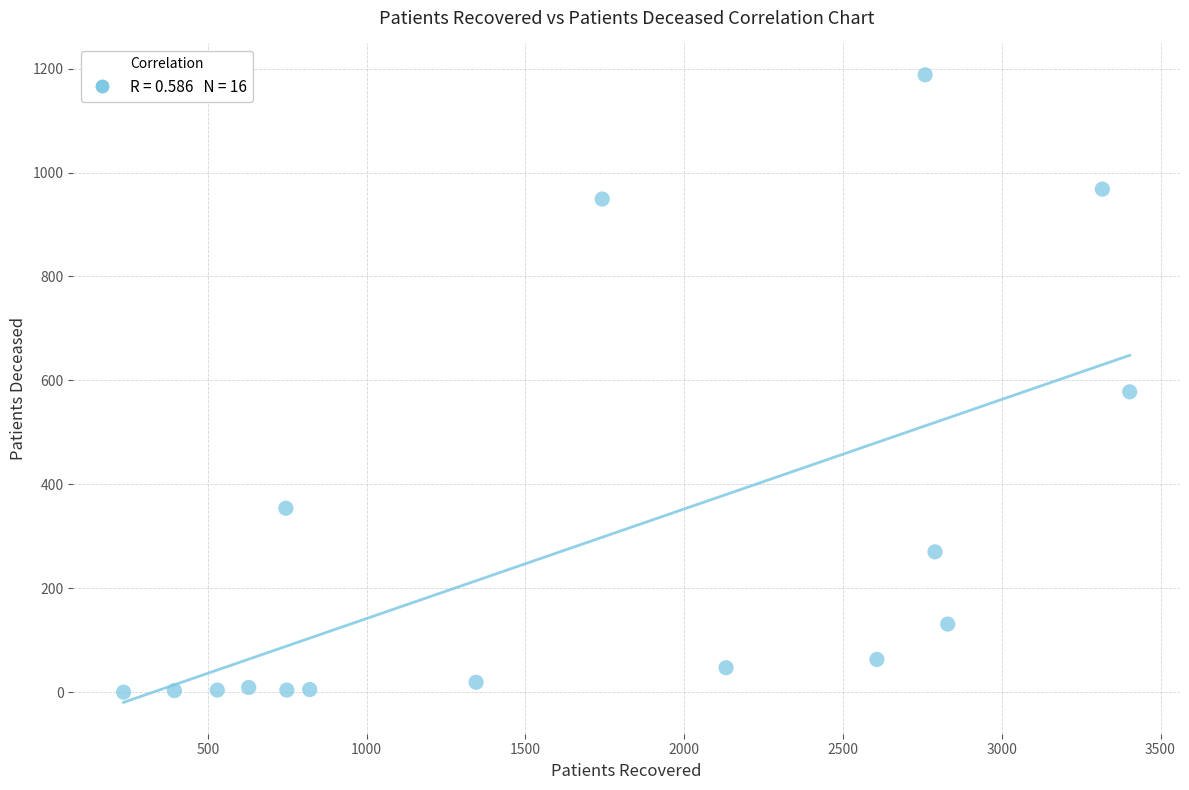

What Y value in the scatter plot is closest to 594?

578